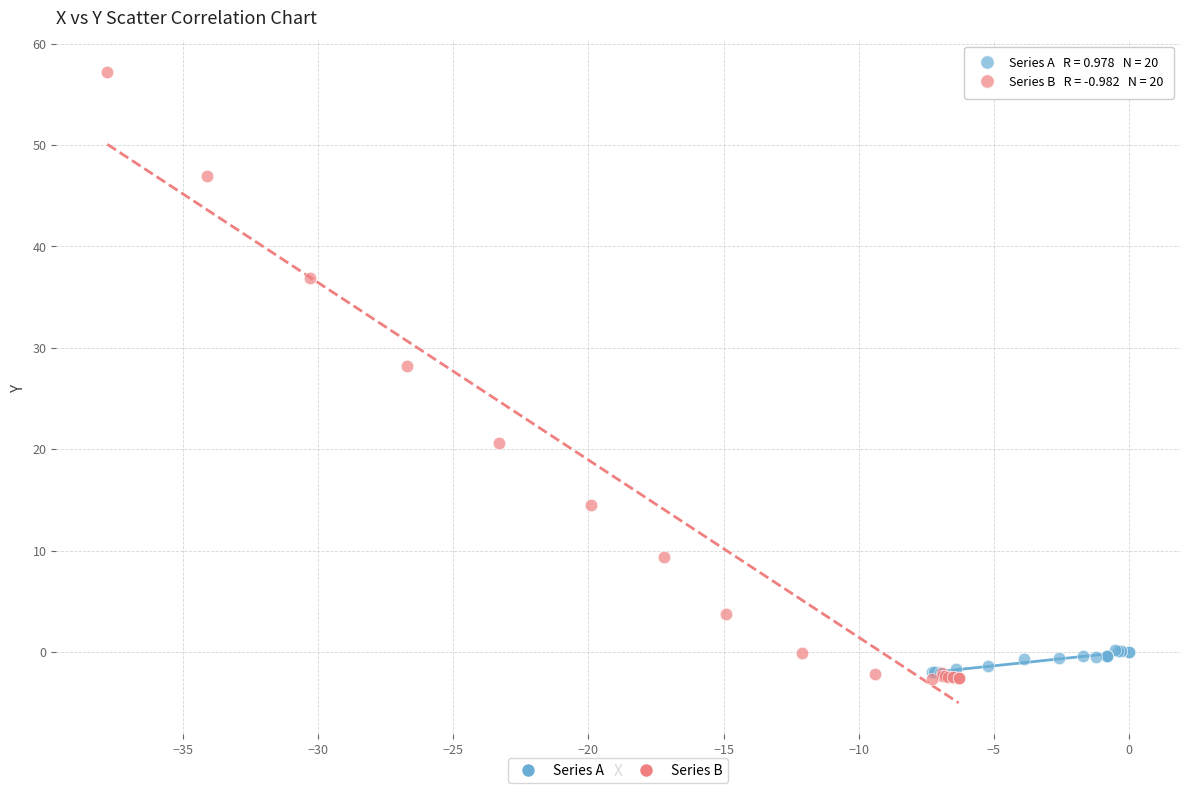

Which series has the widest spread of Y values?

Series B